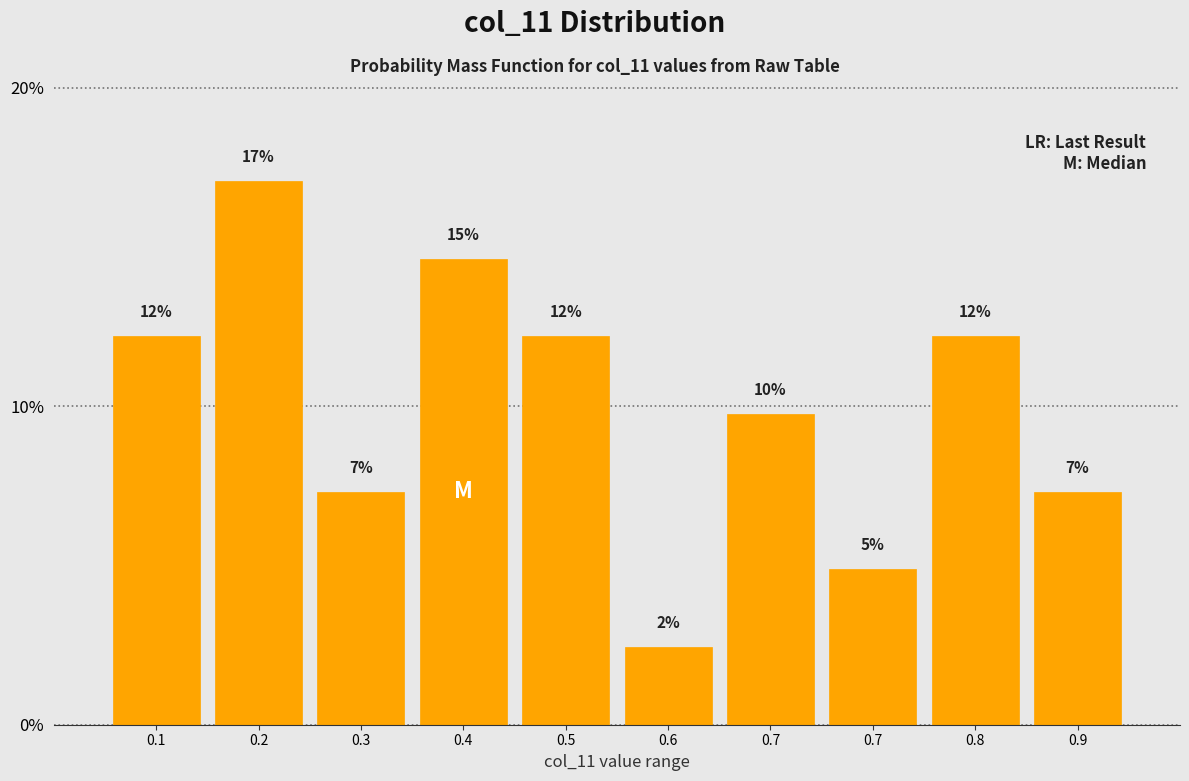

Does the chart contain any negative values?

No